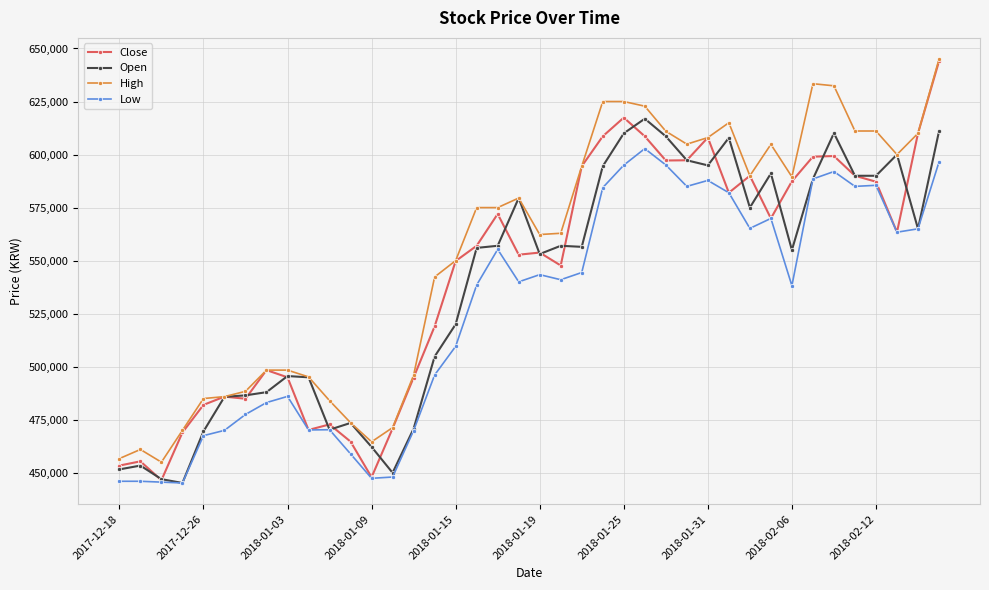

True or false: Open has more than 0 interior local peaks.

True